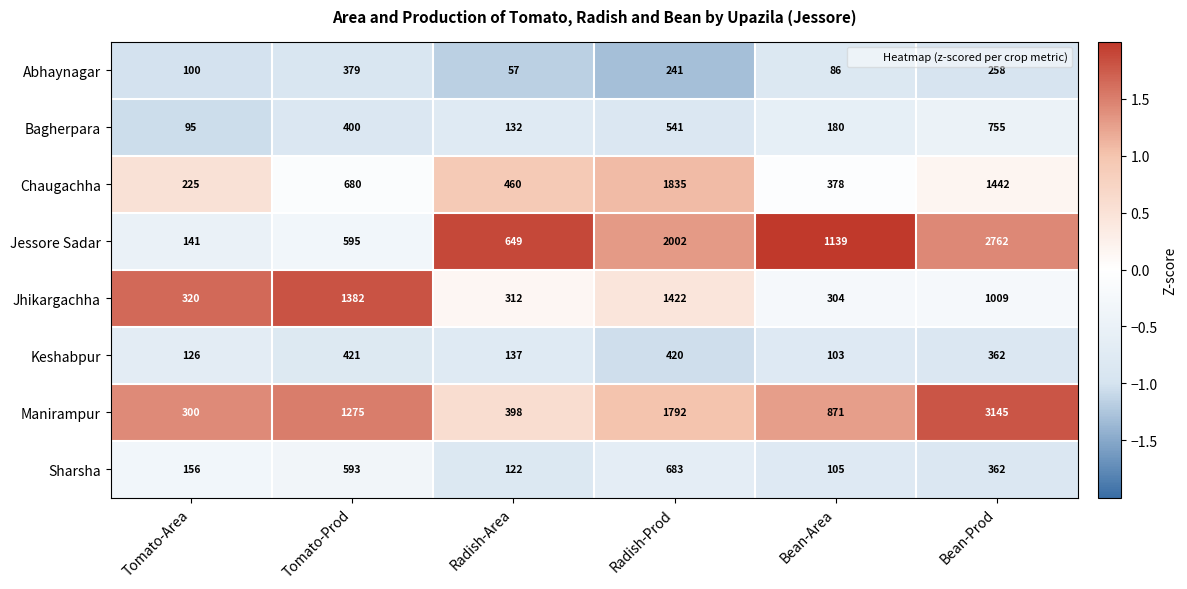

What is the difference between the maximum and second lowest values in the Abhaynagar series?

293